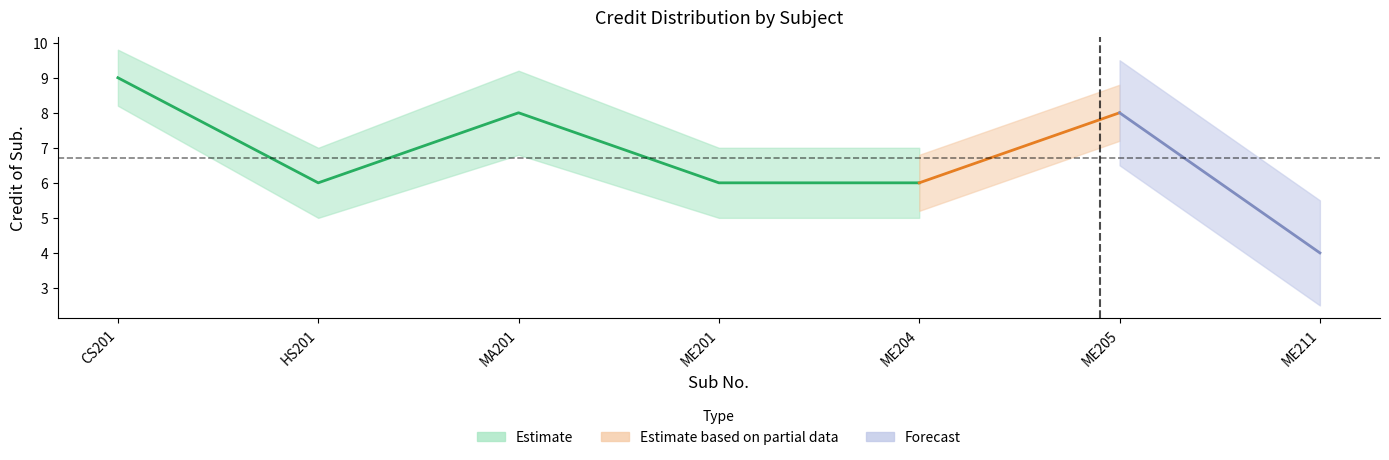

Reading left to right, what are all the values shown in this chart?

Estimate: CS201=9	HS201=6	MA201=8	ME201=6	ME204=6	ME205=8	ME211=4
Estimate based on partial data: CS201=9	HS201=6	MA201=8	ME201=6	ME204=6	ME205=8	ME211=4
Forecast: CS201=9	HS201=6	MA201=8	ME201=6	ME204=6	ME205=8	ME211=4